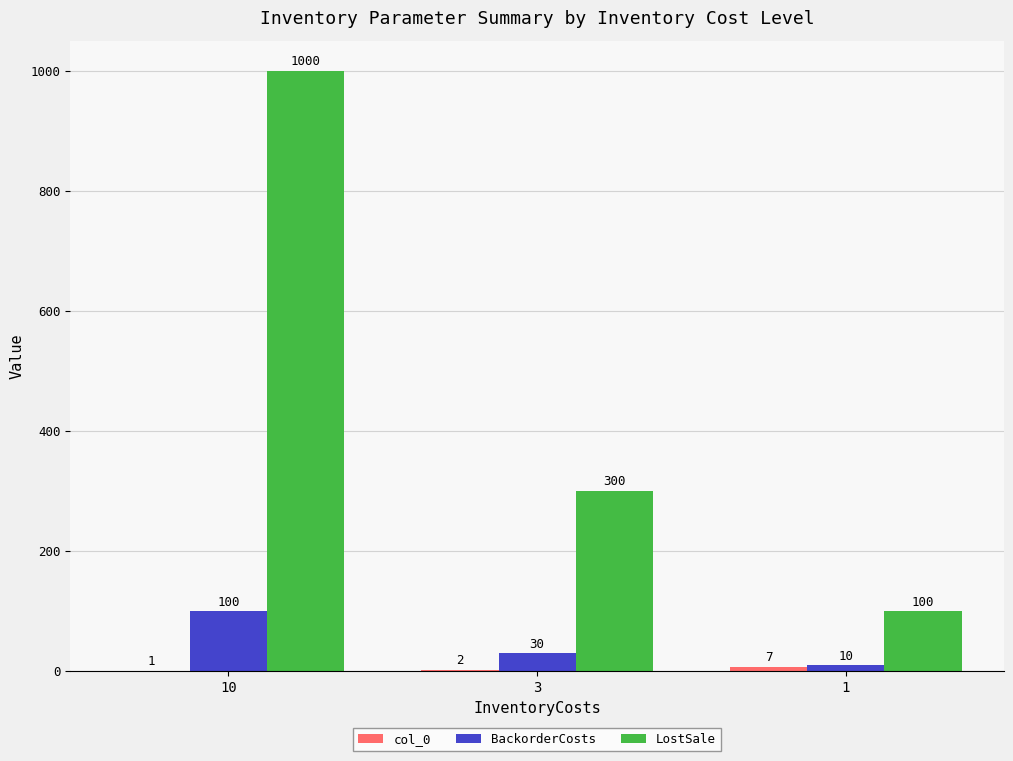

At which label does BackorderCosts first exceed 30?

10